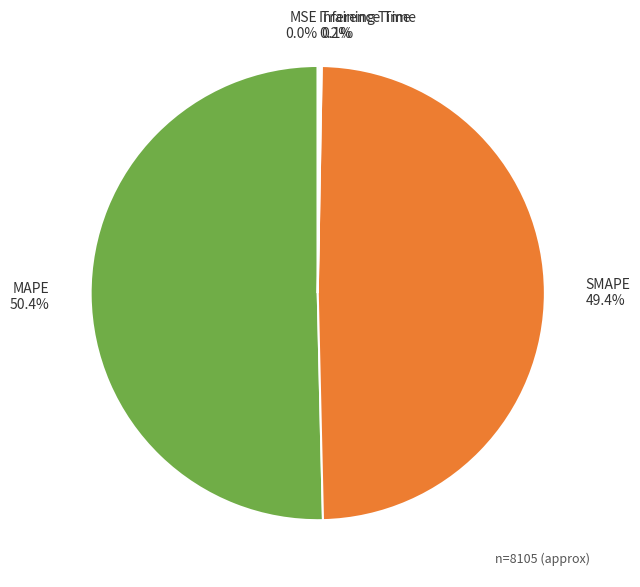

How much of the chart is everything except SMAPE?

50.6%